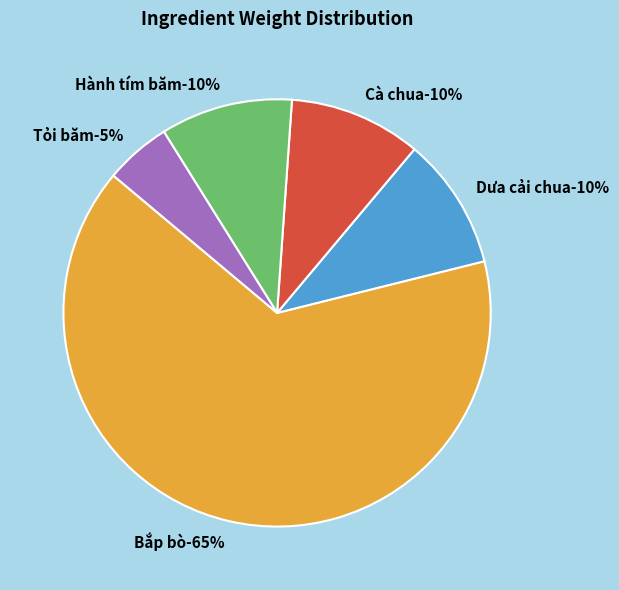

What is the smallest slice in the pie chart?

Tỏi băm